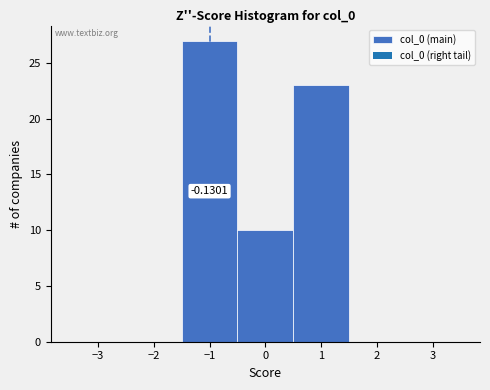

Which range on the x-axis has the tallest bar?

-1.5 to -0.5